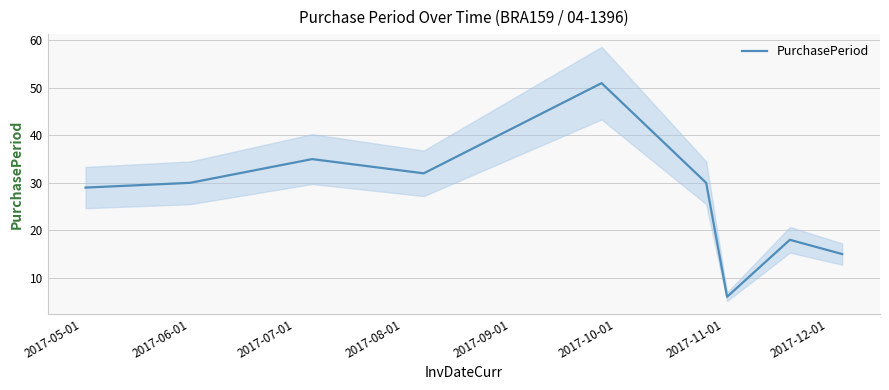

What is the highest value of the PurchasePeriod series?

51